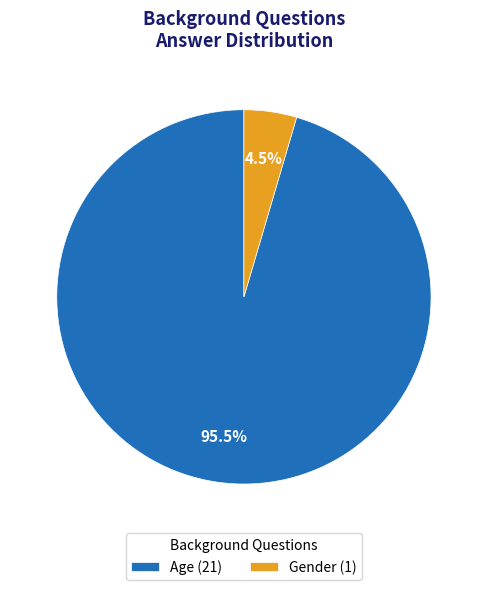

Does Age represent more than half of the total?

Yes